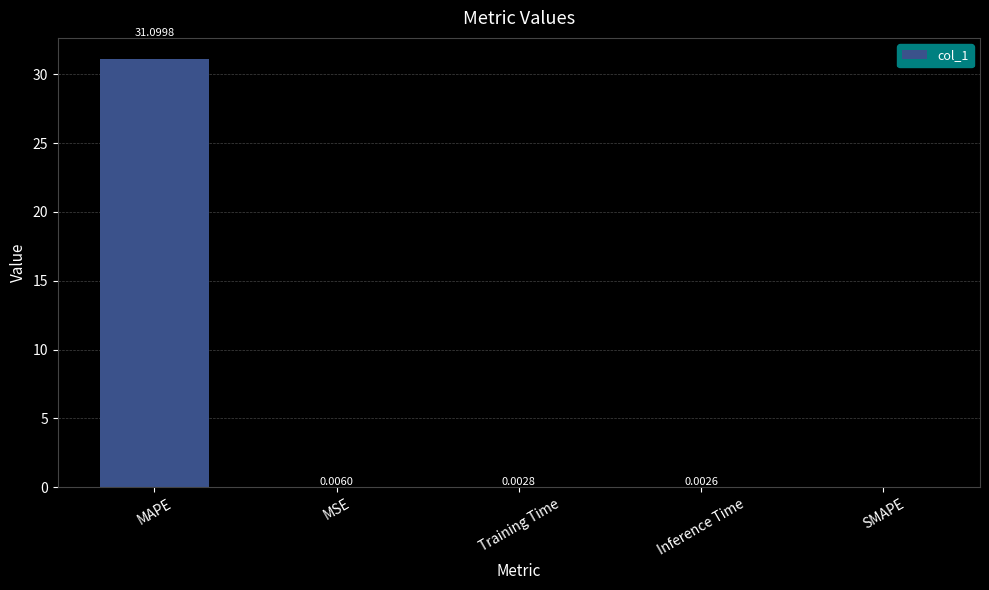

Which label corresponds to the largest value in the chart?

MAPE